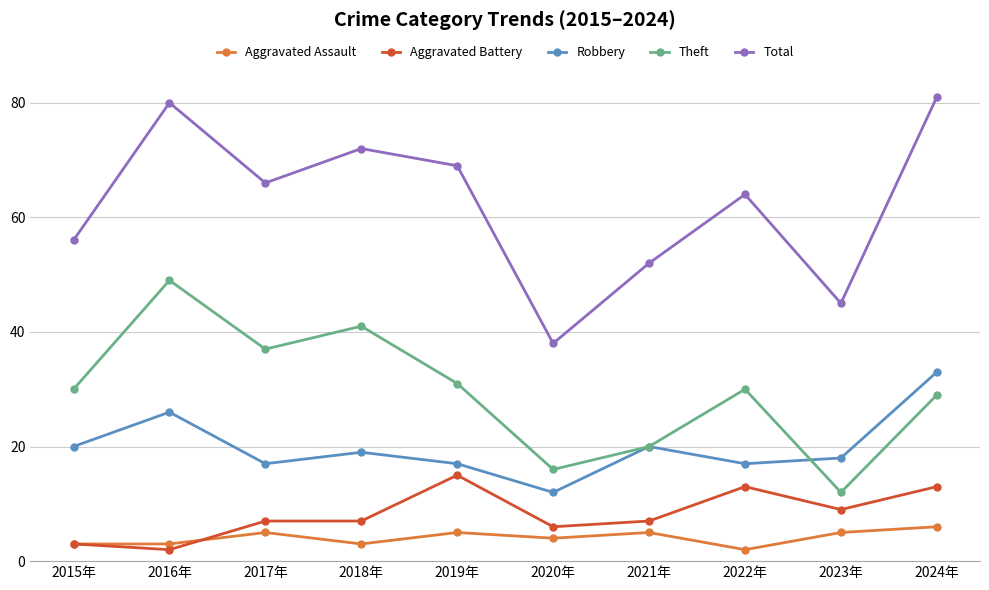

Where is the first local maximum for Theft?

2016年